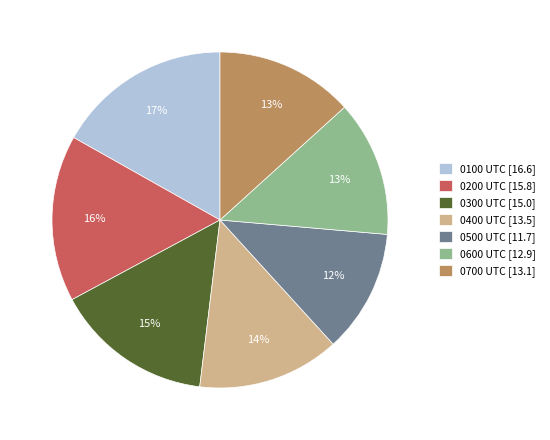

Combined, do 0200 UTC and 0100 UTC account for over 50%?

No